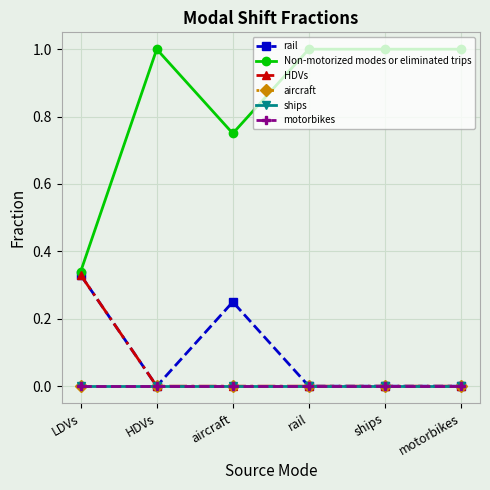

How many interior local valleys does the Non-motorized modes or eliminated trips series have?

1